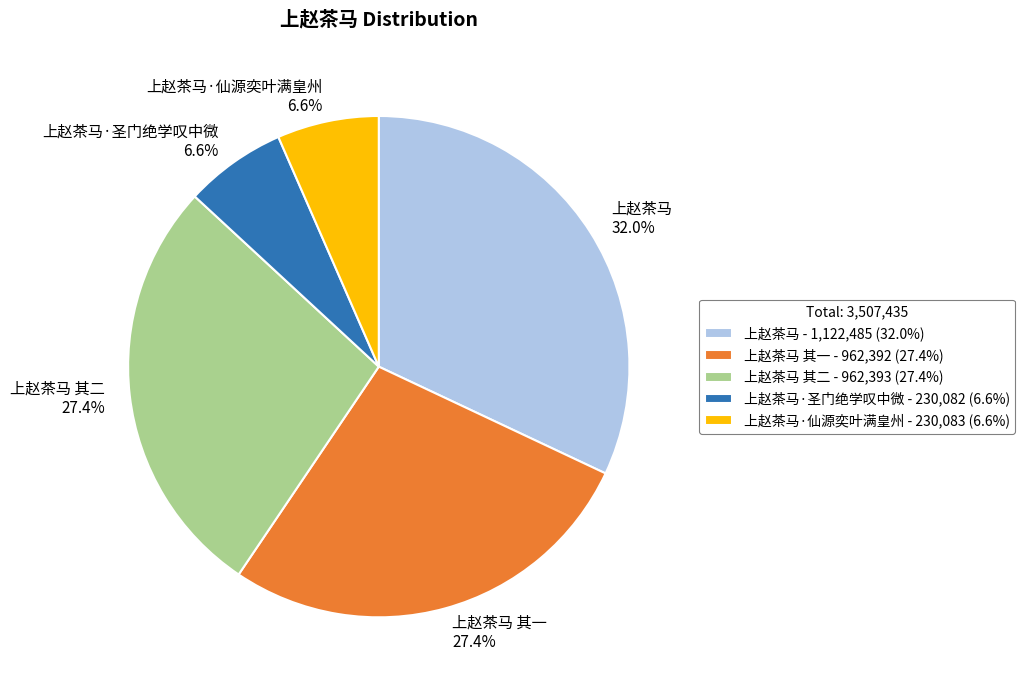

How much of the chart is everything except 上赵茶马 其二 - 962,393 (27.4%)?

72.6%